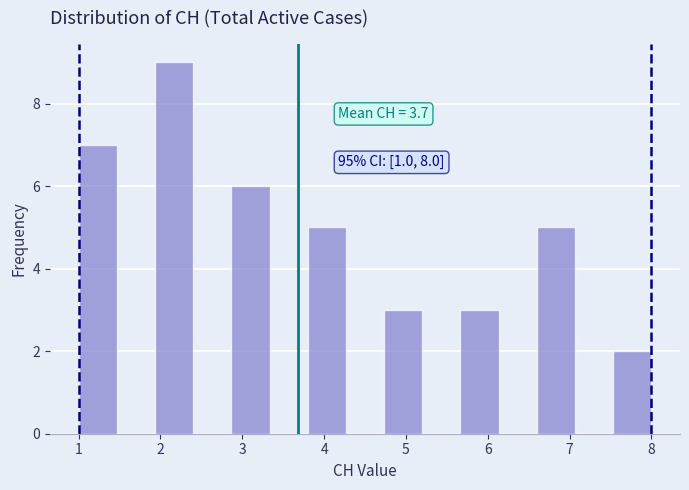

Which range on the x-axis has the tallest bar?

1.9 to 2.4